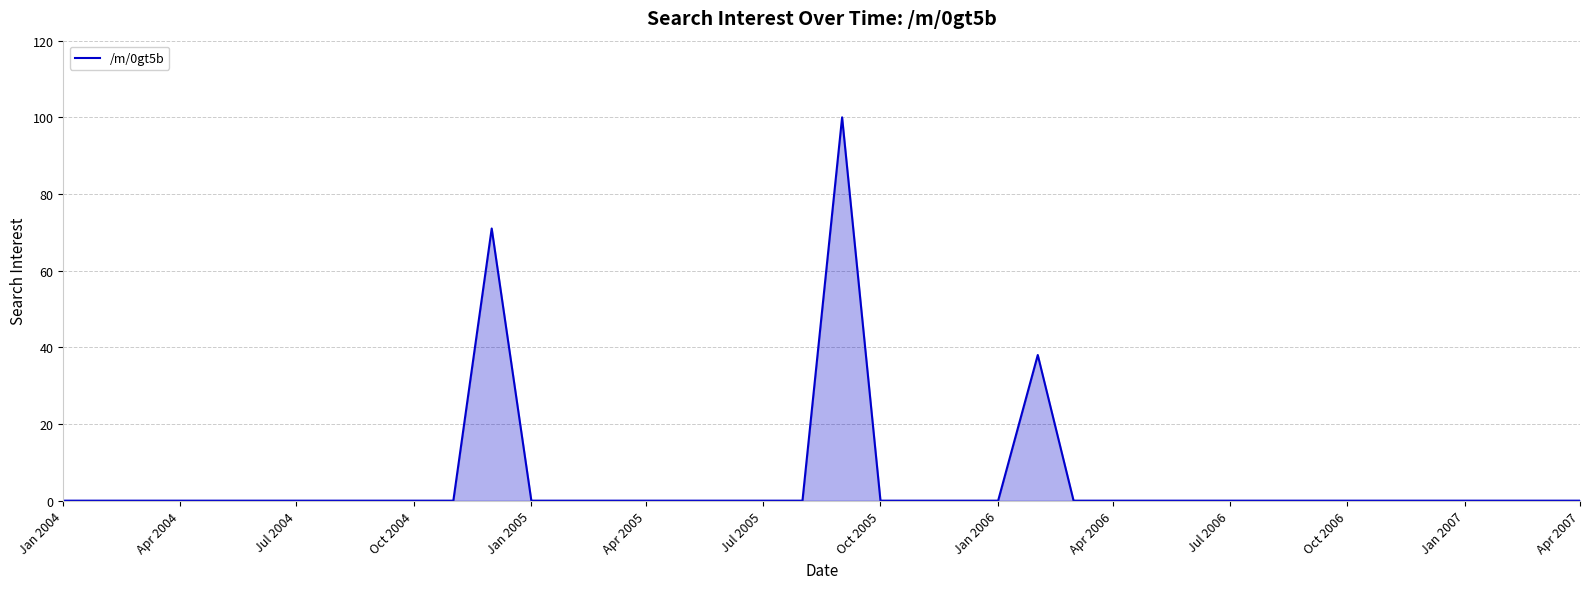

The value at Jan 2005 is 0. True or false?

True